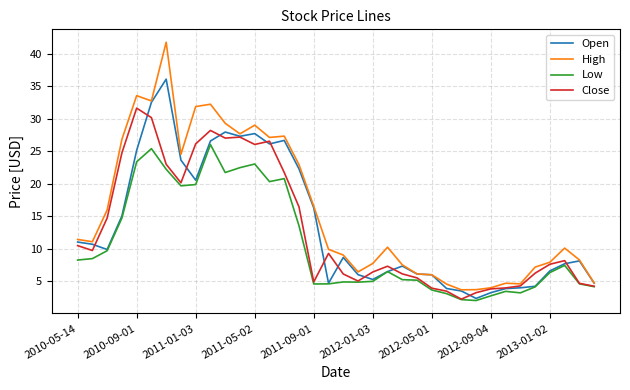

What is the minimum value shown in the chart?

2.0